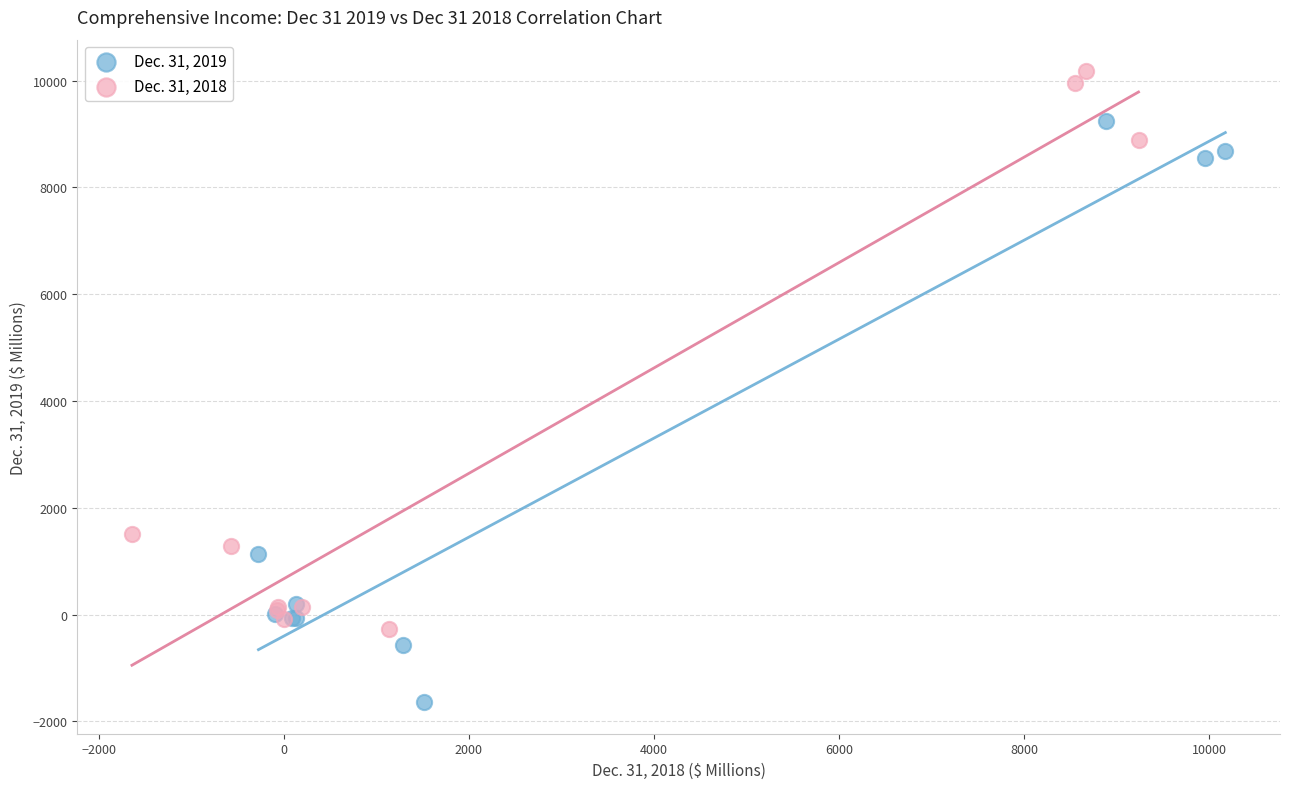

What are all the series names shown in the legend?

Dec. 31, 2019, Dec. 31, 2018